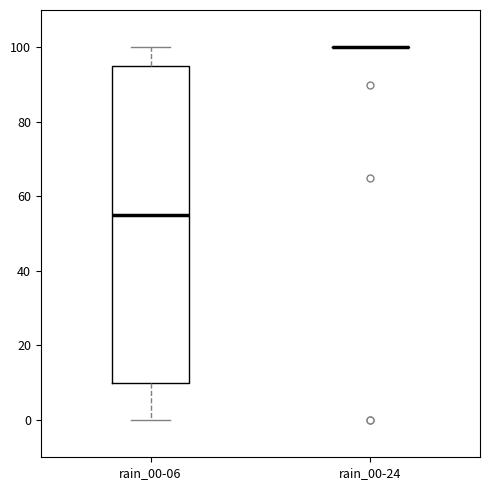

Reading left to right, read every box against the y-axis: the position of its median line, the range the box covers, and the ends of its whiskers. The values are not printed on the chart, so give them approximately, as read against the axis.

rain_00-06: median 56, box 10 to 96, whiskers 0 to 100
rain_00-24: box collapsed to a line at 100, whiskers 100 to 100